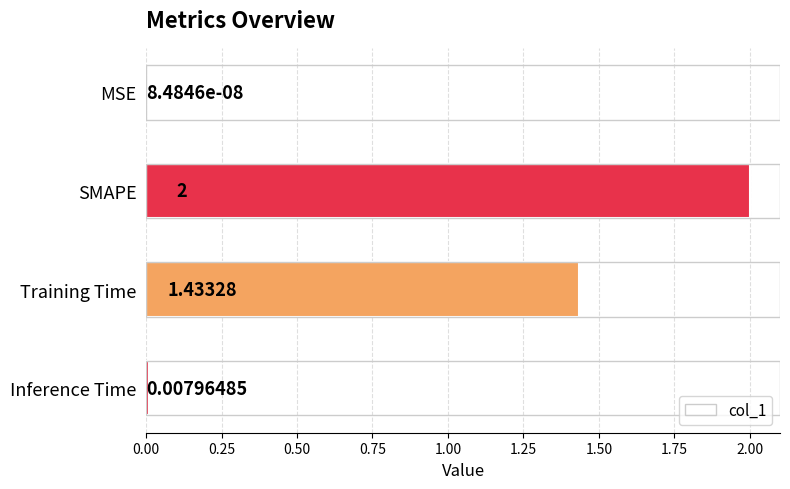

Where is the data nearest to the value 1?

Training Time